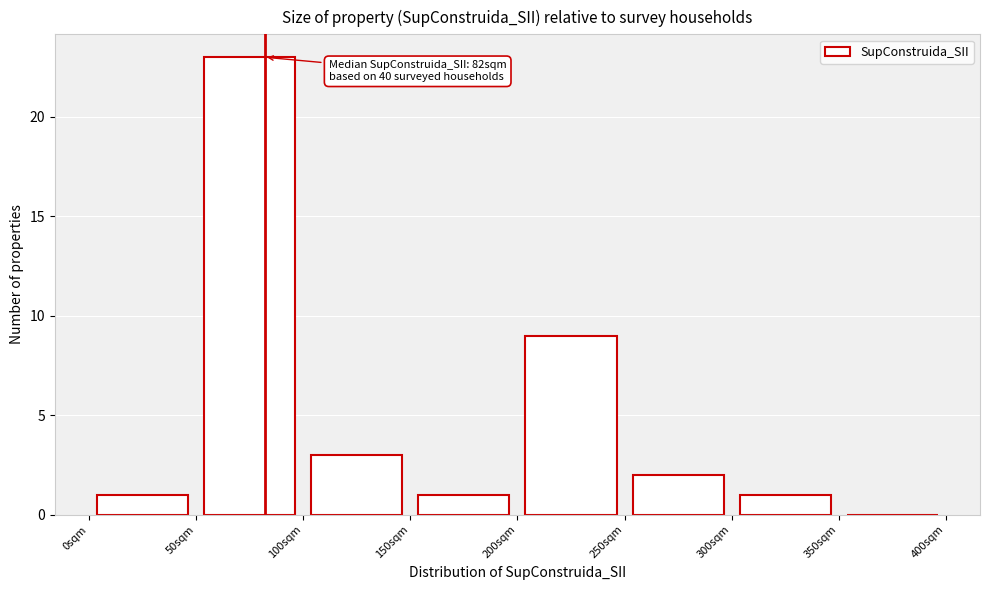

Which range on the x-axis has the tallest bar?

50 to 100